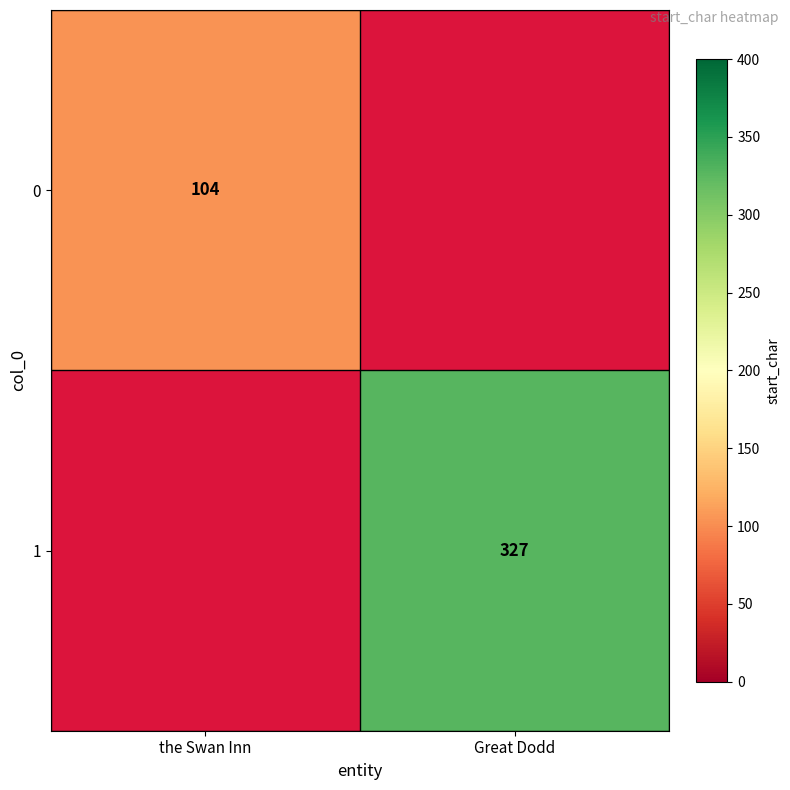

The value of 1 at Great Dodd is 119. True or false?

False